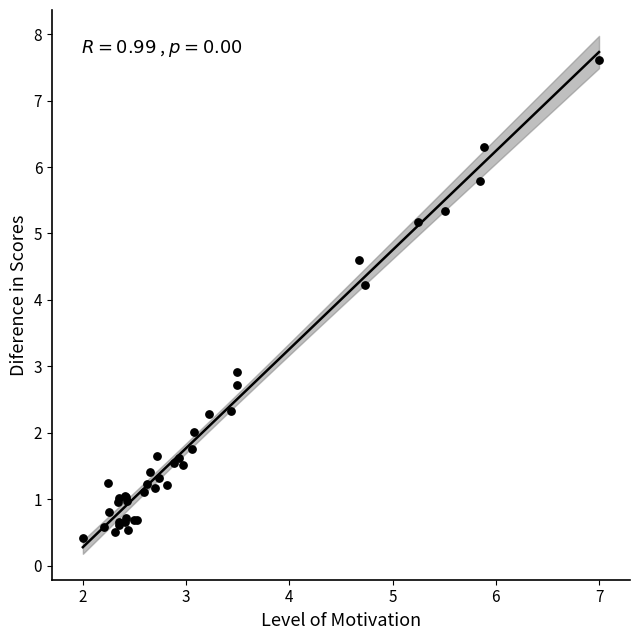

What Y value in the scatter plot is closest to 4?

4.2